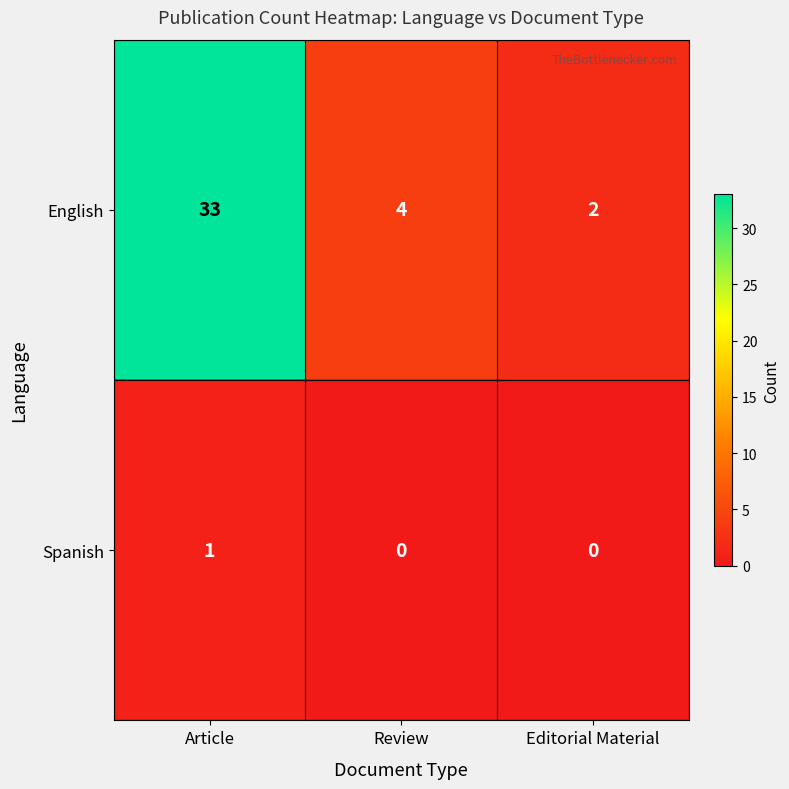

What is the total value across all series at Review?

4